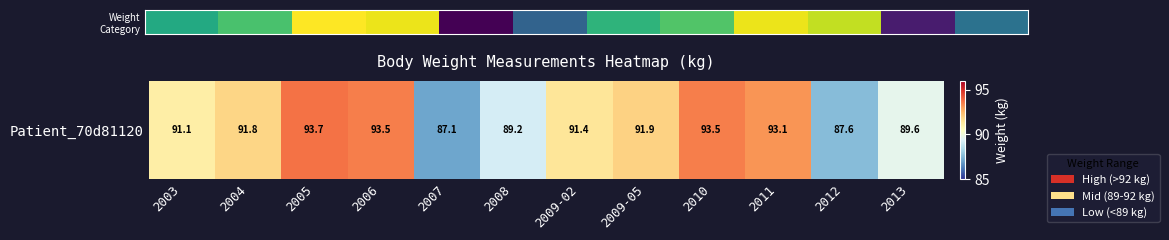

List the labels in order of value, largest first.

2005, 2006, 2010, 2011, 2009-05, 2004, 2009-02, 2003, 2013, 2008, 2012, 2007